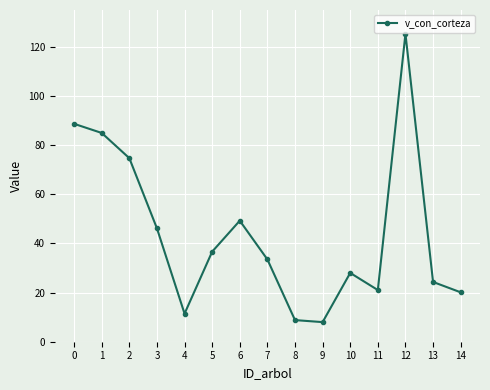

What is the greatest value displayed?

125.3